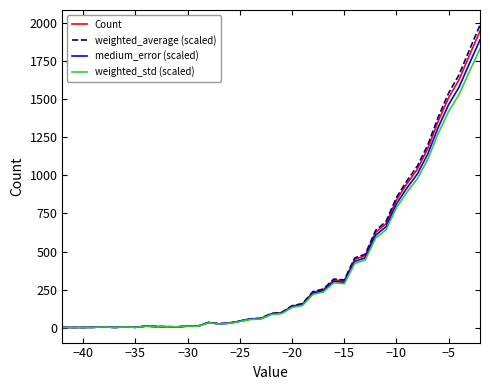

Which series has the widest spread of values?

weighted_average (scaled)